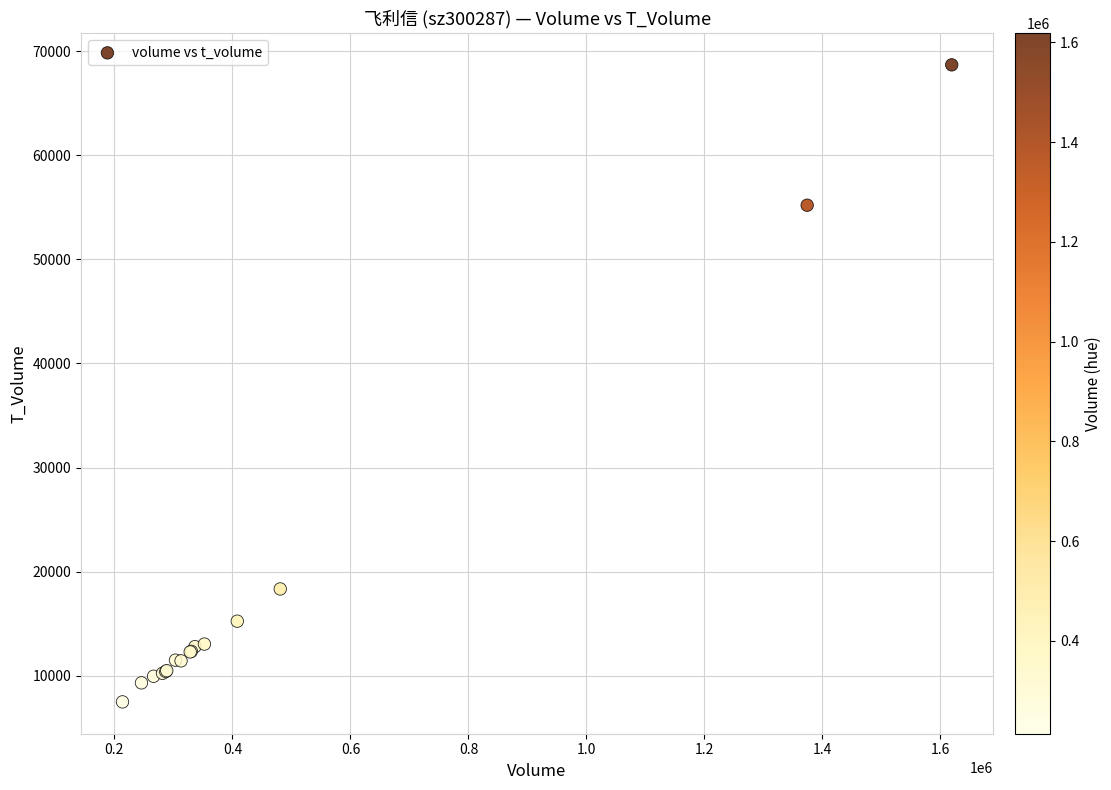

What Y value in the scatter plot is closest to 38089?

55200